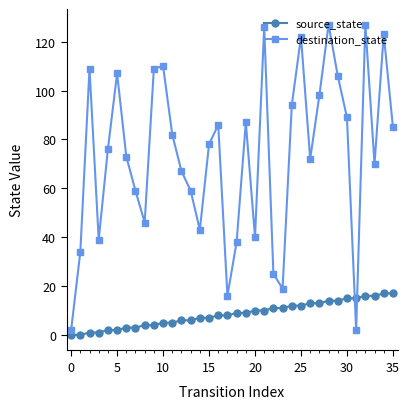

Which series has the largest total across all categories?

destination_state